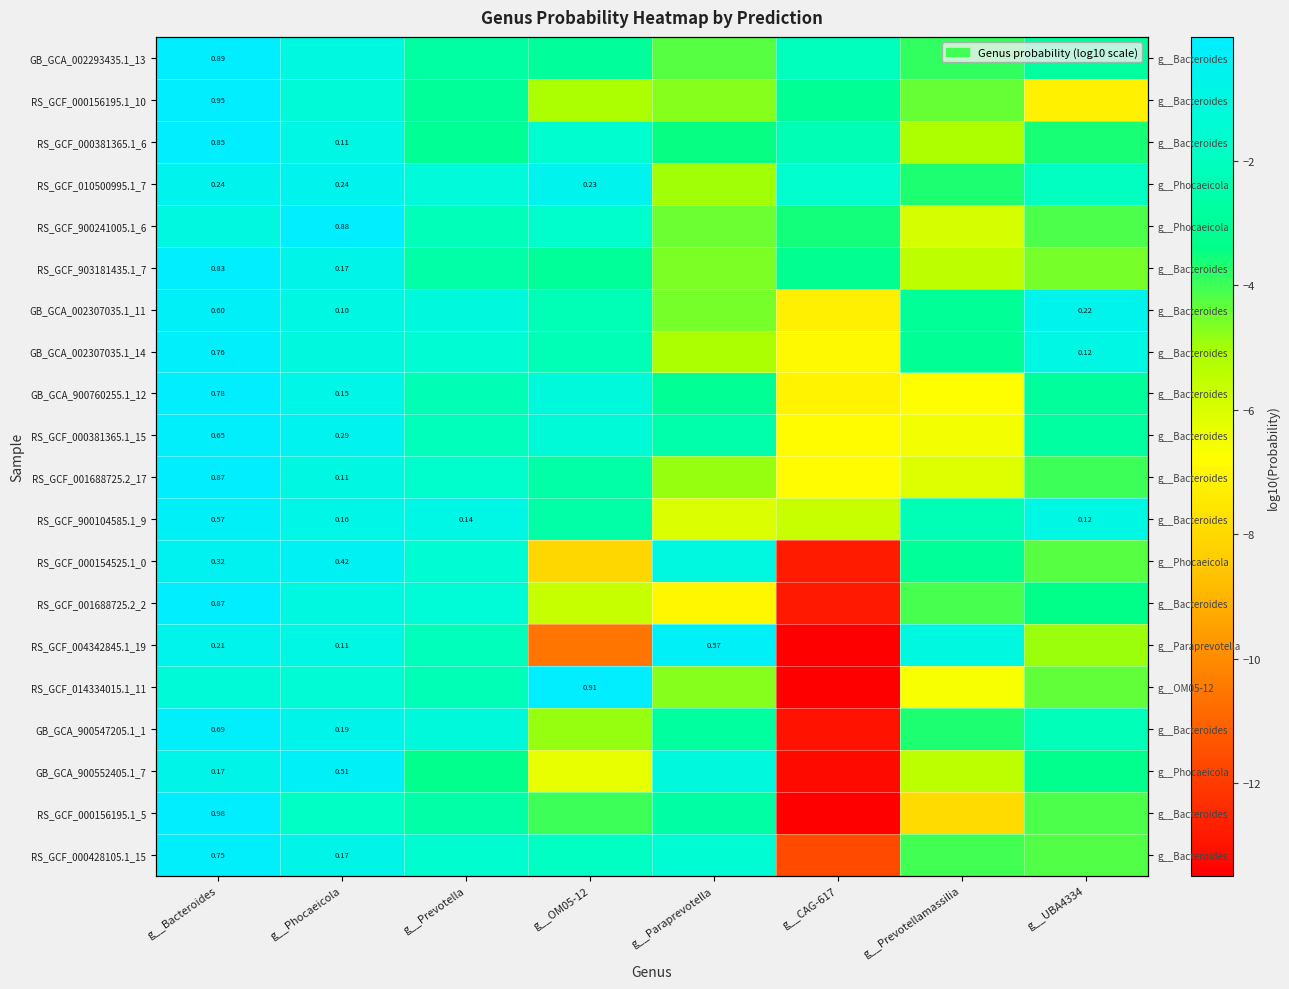

Where is GB_GCA_002307035.1_11 nearest to the value -3?

g__Prevotellamassilia